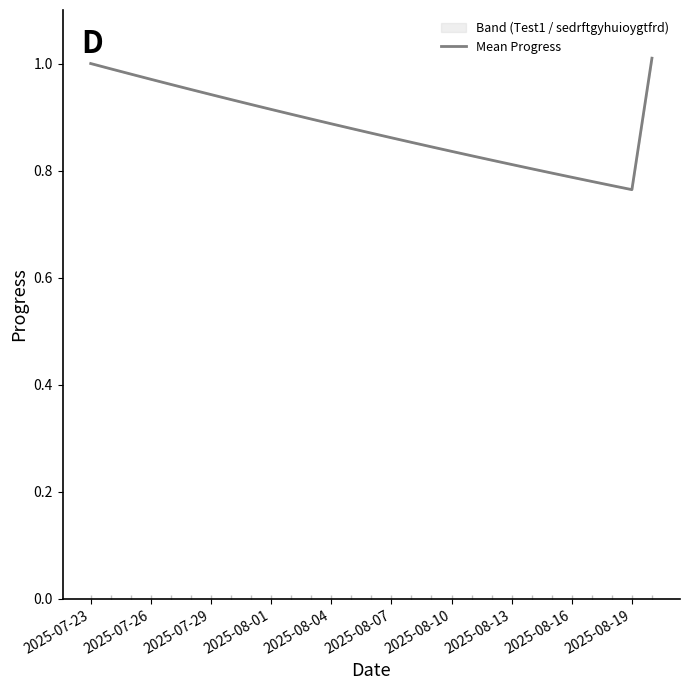

Reading left to right, transcribe all the data shown in this chart.

1.0	1.0	1.0	1.0	1.0	1.0	0.9	0.9	0.9	0.9	0.9	0.9	0.9	0.9	0.9	0.9	0.9	0.8	0.8	0.8	0.8	0.8	0.8	0.8	0.8	0.8	0.8	0.8	1.0